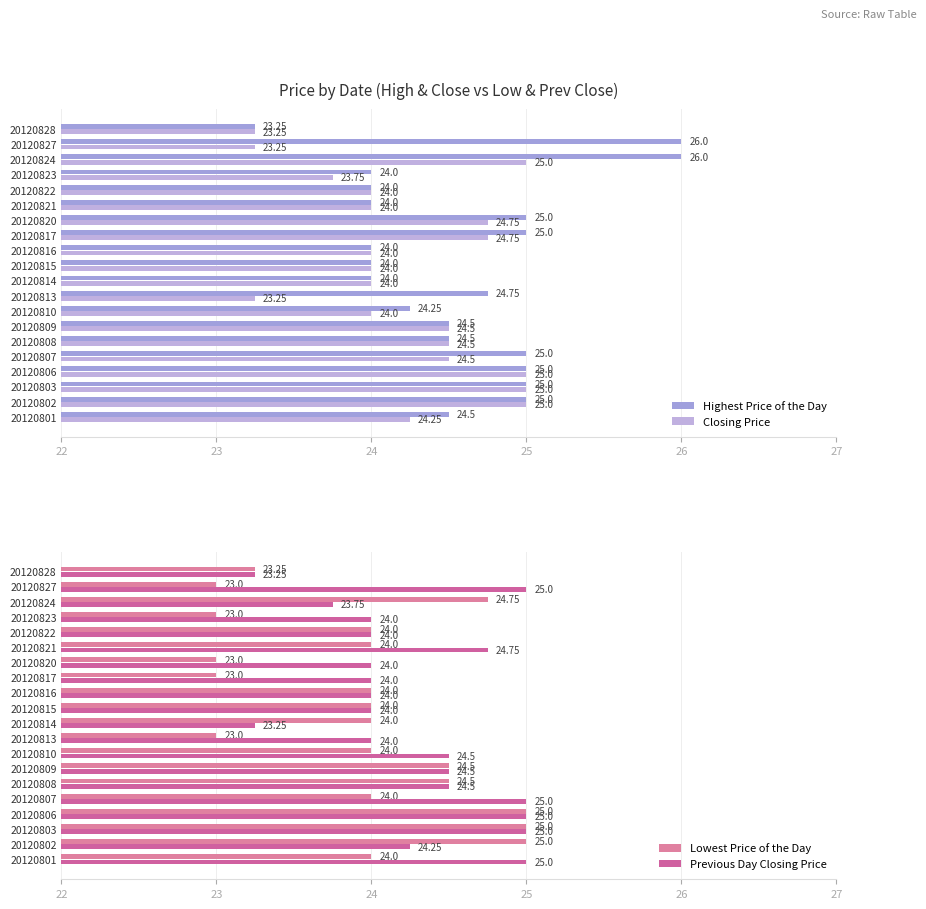

How many values in the Highest Price of the Day series are below 24?

1